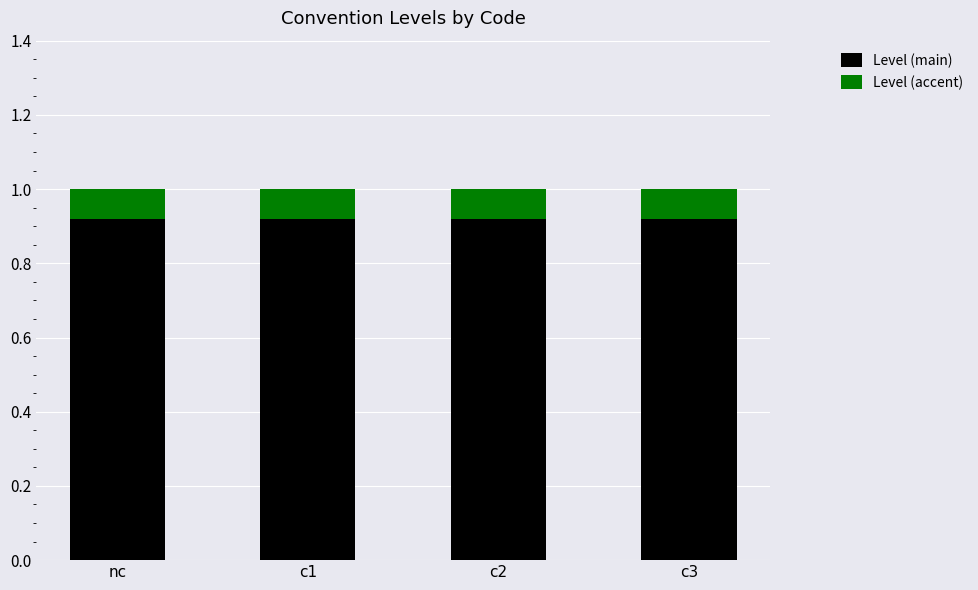

What is the total value across all series at c3?

1.0